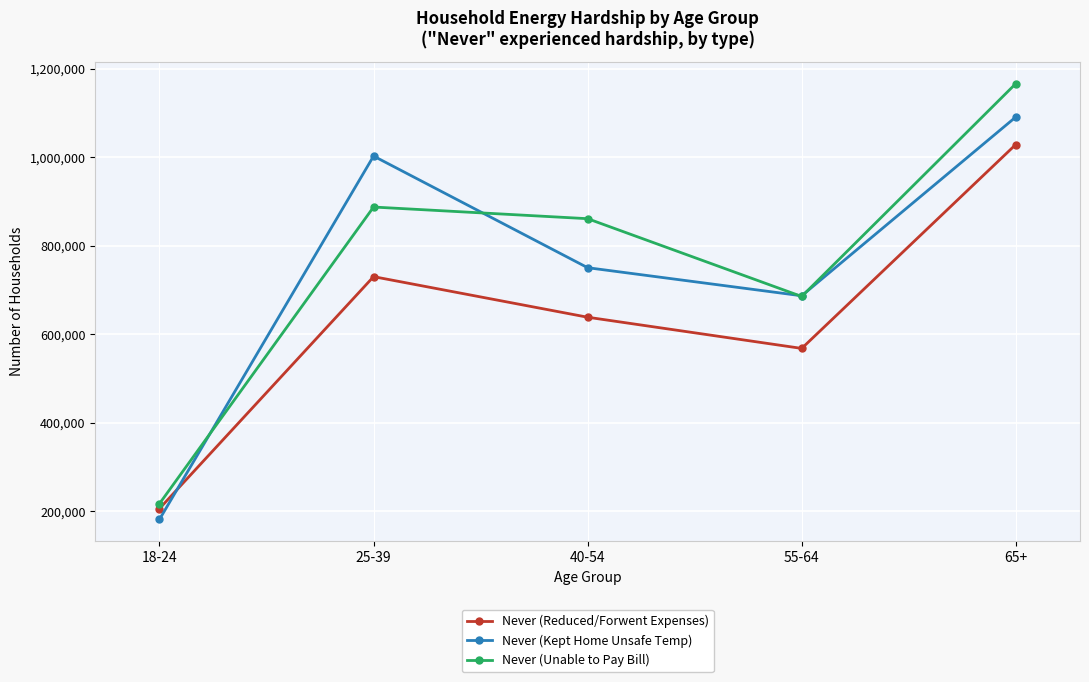

What position from the left is 55-64?

4